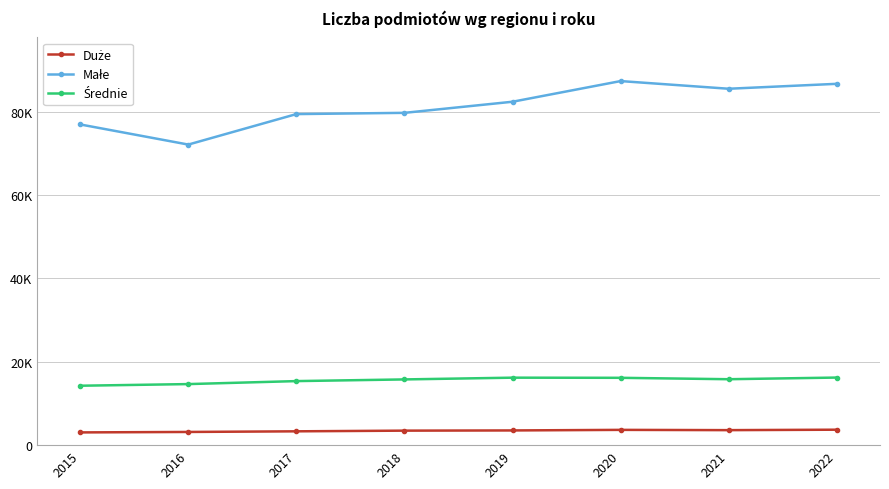

Is this an area chart (filled region under the line)?

No